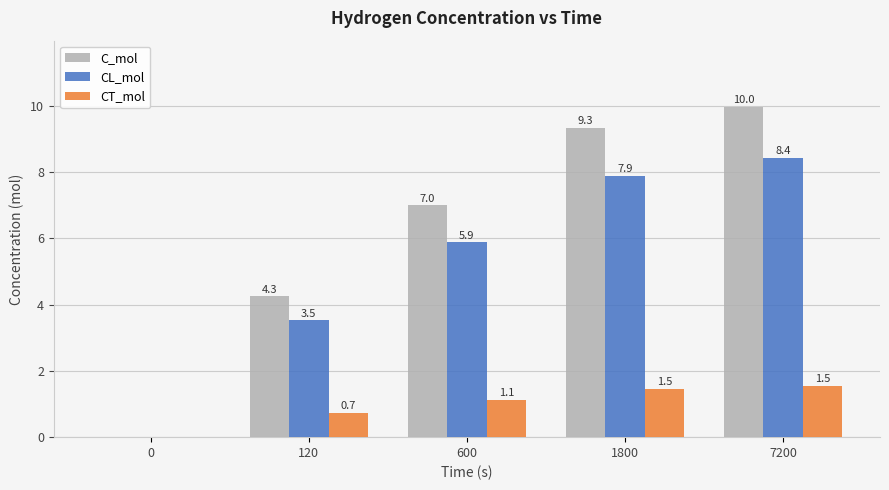

The CT_mol series shows 0.7 at 120. True or false?

True